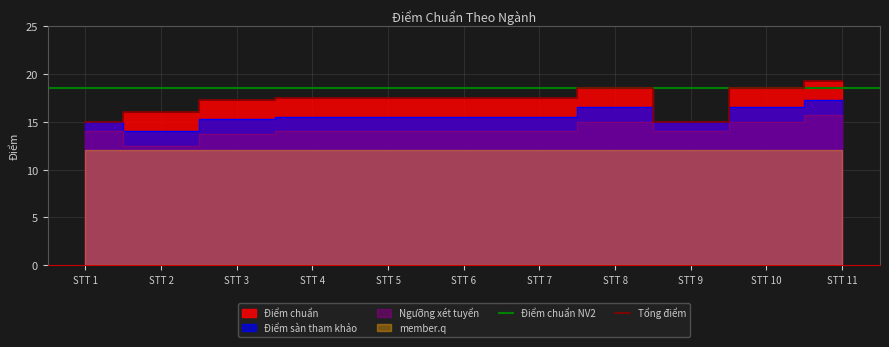

What is the value of the 3rd point from the left?

17.2